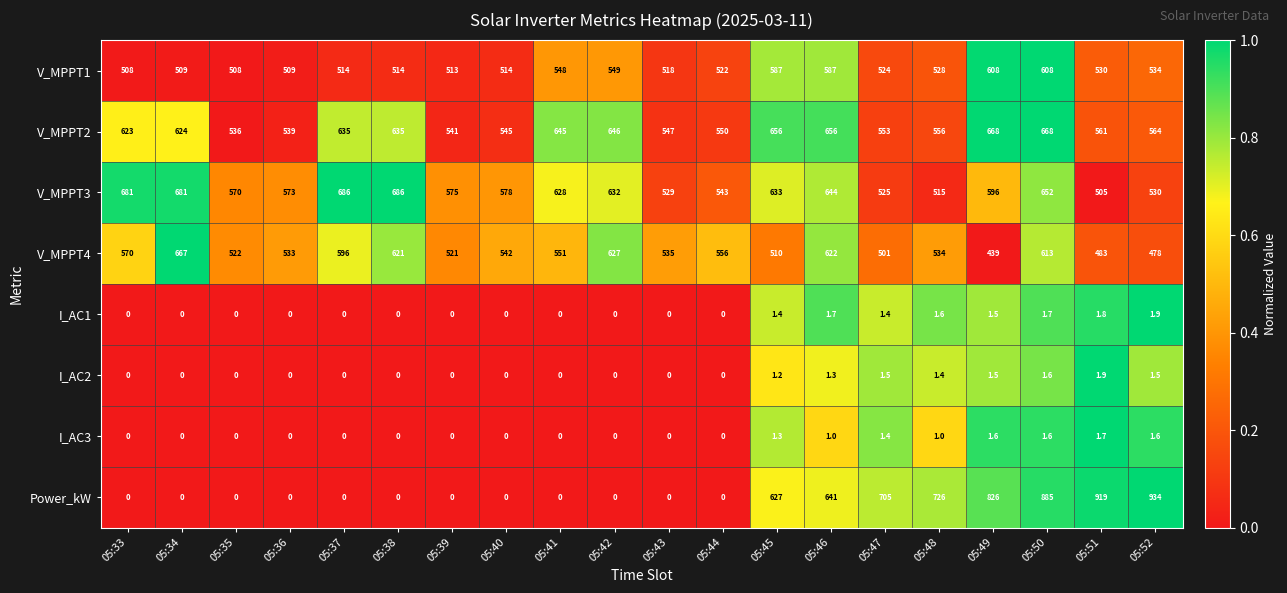

At which label is V_MPPT2 closest to 602?

05:33